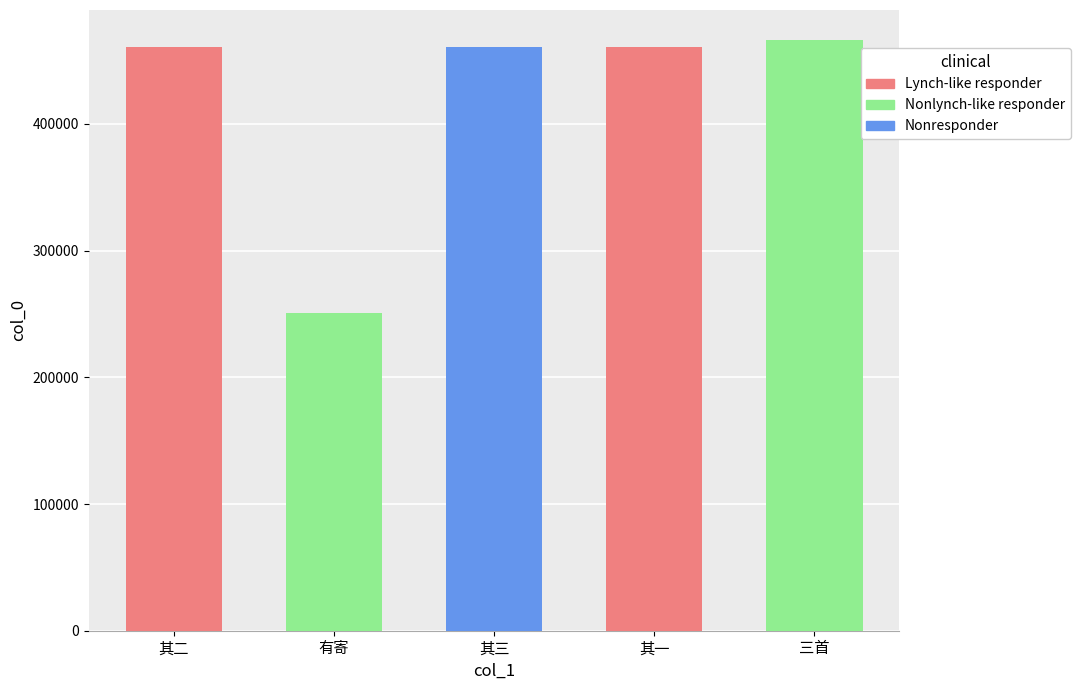

The chart shows a value of 298703 at 其三. True or false?

False